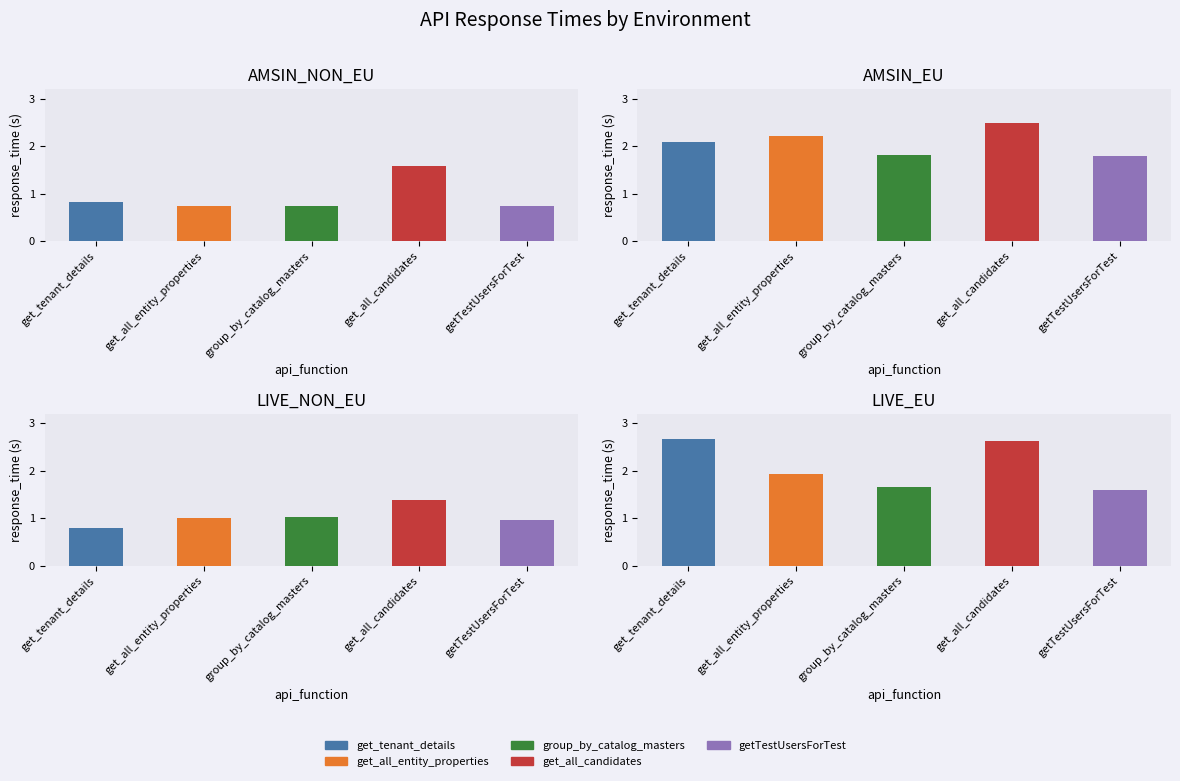

Reading left to right, transcribe all the data shown in this chart.

get_tenant_details: AMSIN_NON_EU=0.8	AMSIN_EU=2.1	LIVE_NON_EU=0.8	LIVE_EU=2.7
get_all_entity_properties: AMSIN_NON_EU=0.7	AMSIN_EU=2.2	LIVE_NON_EU=1.0	LIVE_EU=1.9
group_by_catalog_masters: AMSIN_NON_EU=0.8	AMSIN_EU=1.8	LIVE_NON_EU=1.0	LIVE_EU=1.7
get_all_candidates: AMSIN_NON_EU=1.6	AMSIN_EU=2.5	LIVE_NON_EU=1.4	LIVE_EU=2.6
getTestUsersForTest: AMSIN_NON_EU=0.7	AMSIN_EU=1.8	LIVE_NON_EU=1.0	LIVE_EU=1.6